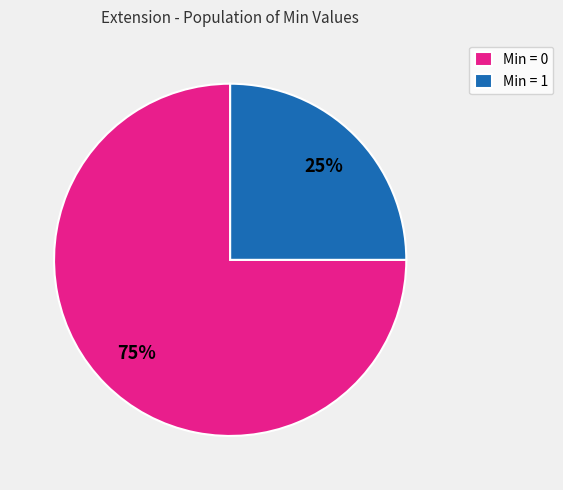

To the nearest percent, what is the combined percentage of Min = 0 and Min = 1?

100%